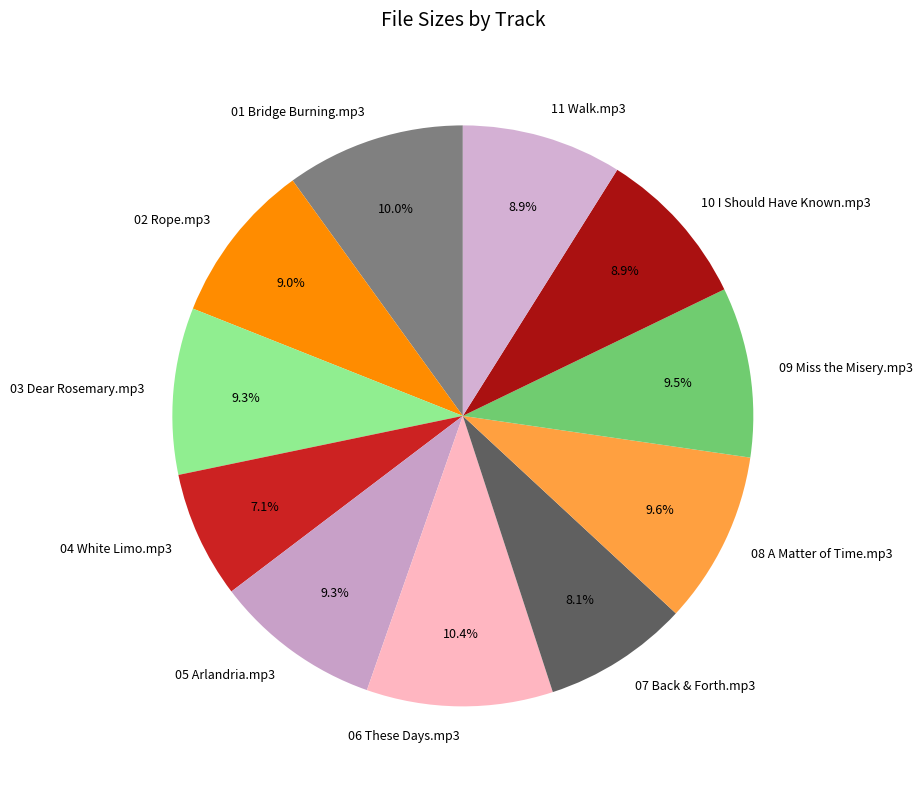

What is the smallest slice in the pie chart?

04 White Limo.mp3